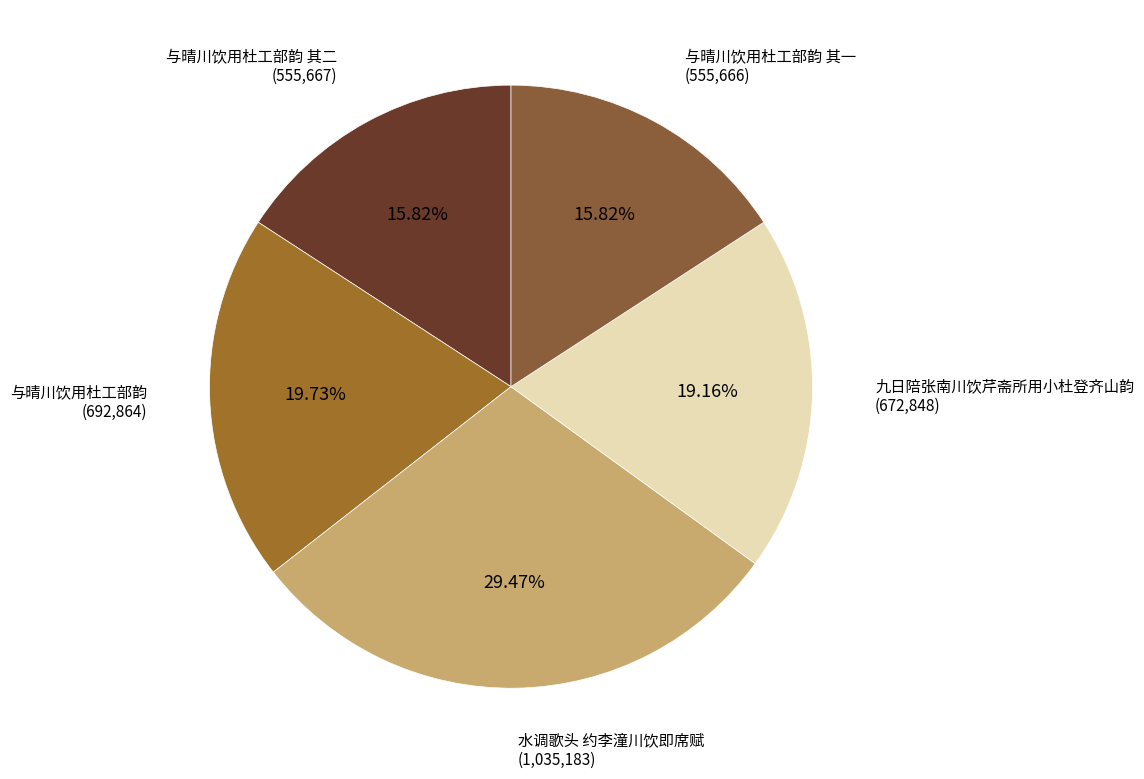

Rank the categories by value from lowest to highest.

与晴川饮用杜工部韵 其一, 与晴川饮用杜工部韵 其二, 九日陪张南川饮芹斋所用小杜登齐山韵, 与晴川饮用杜工部韵, 水调歌头 约李潼川饮即席赋